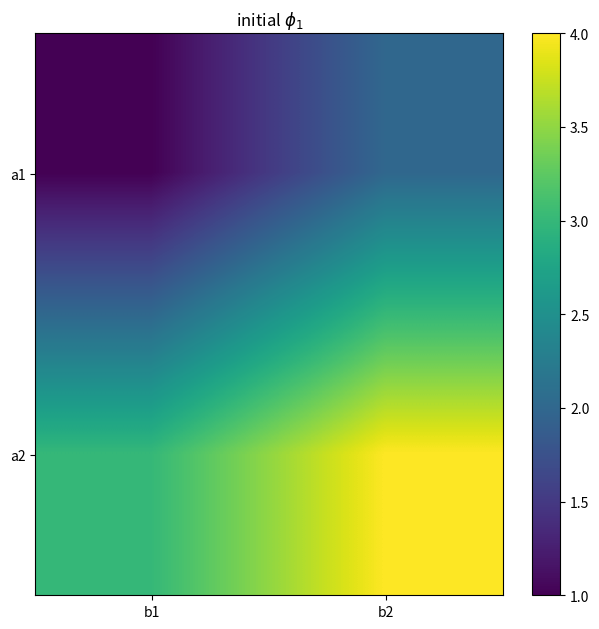

List the series in order of their overall mean, lowest first.

a1, a2